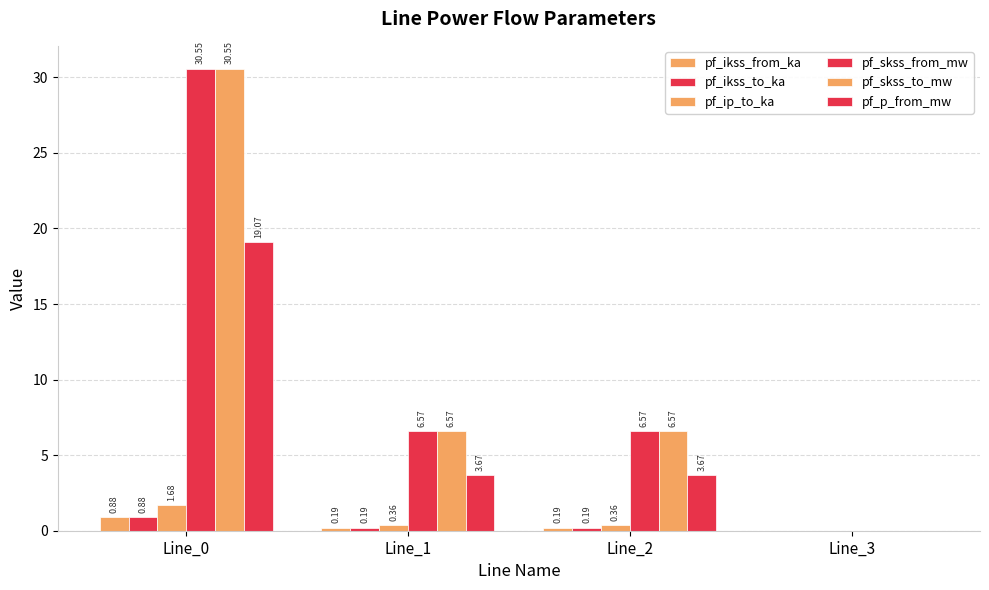

How many data points does each series have?

4